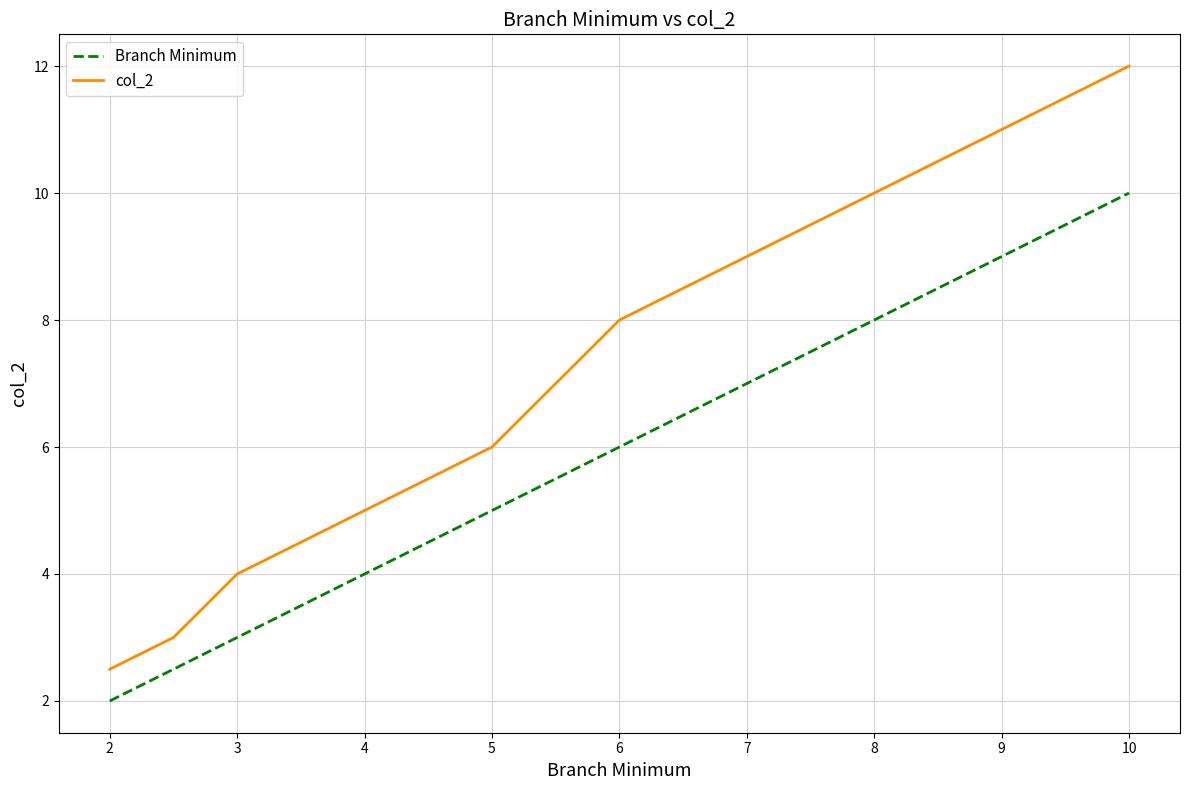

List the series in order of their peak value, highest first.

col_2, Branch Minimum